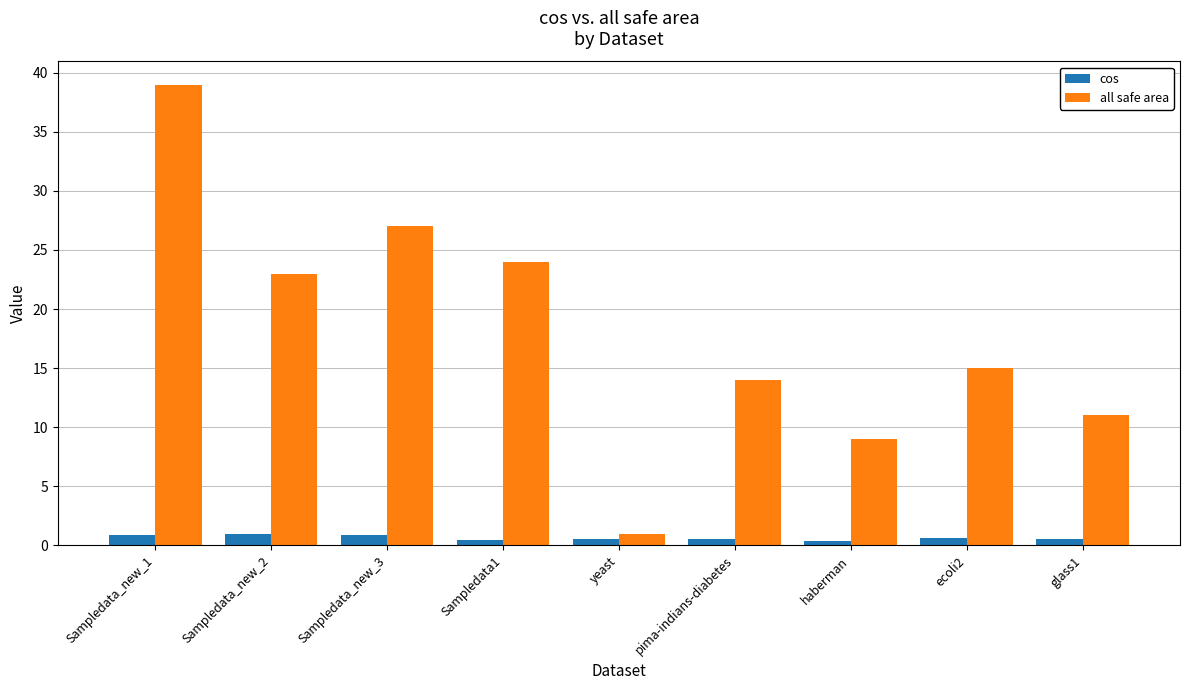

What is the sum of all all safe area values?

163.0